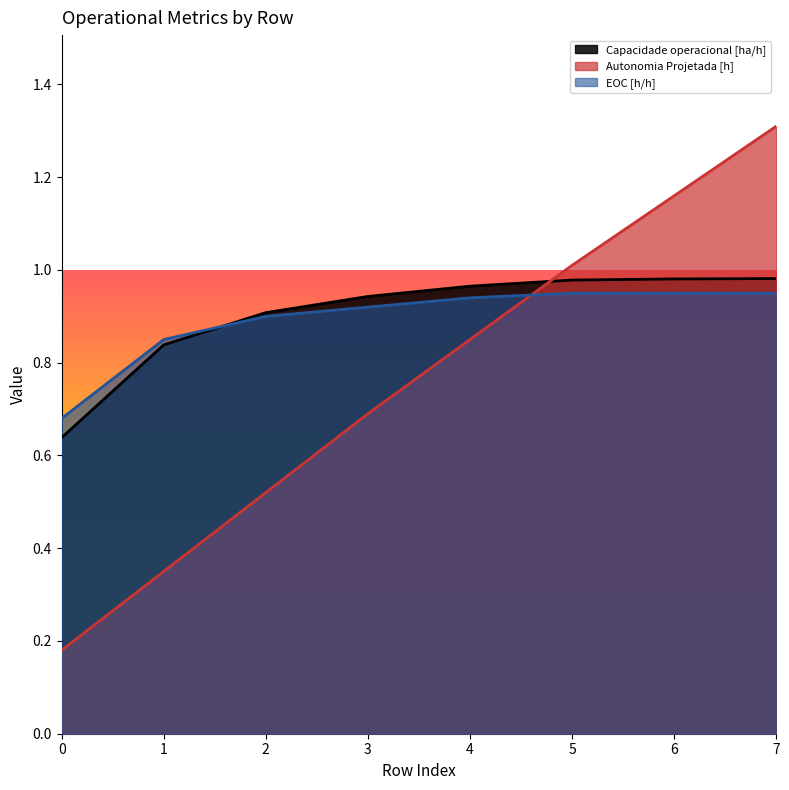

Between which two adjacent categories do EOC [h/h] and Autonomia Projetada [h] first intersect?

4 and 5